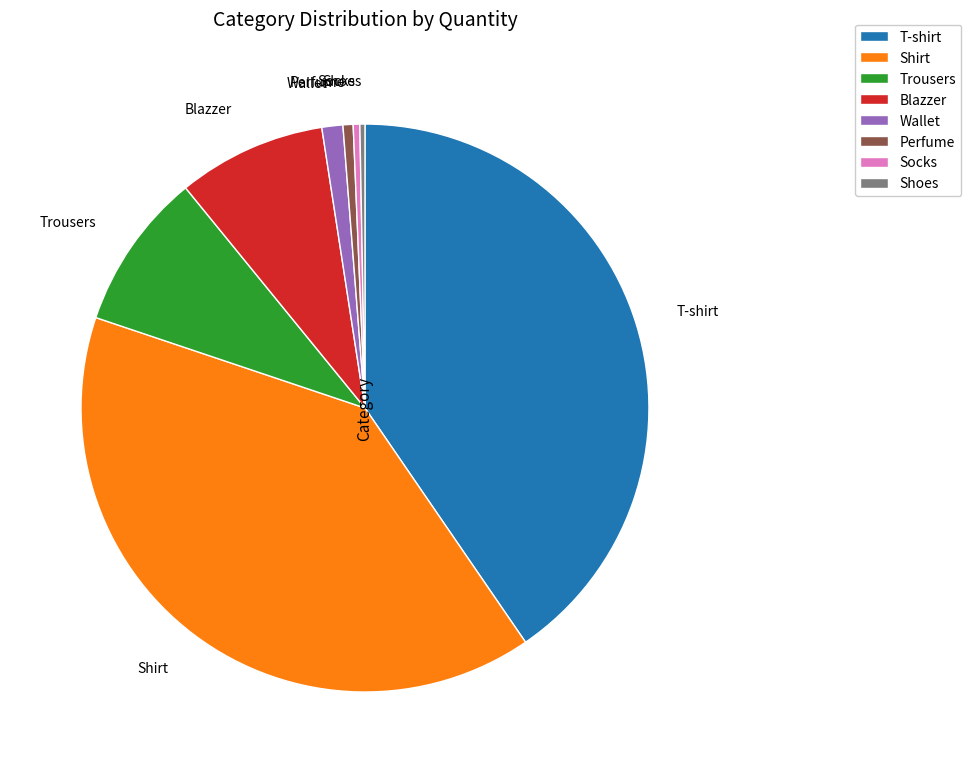

Between Wallet and Shirt, which is larger?

Shirt